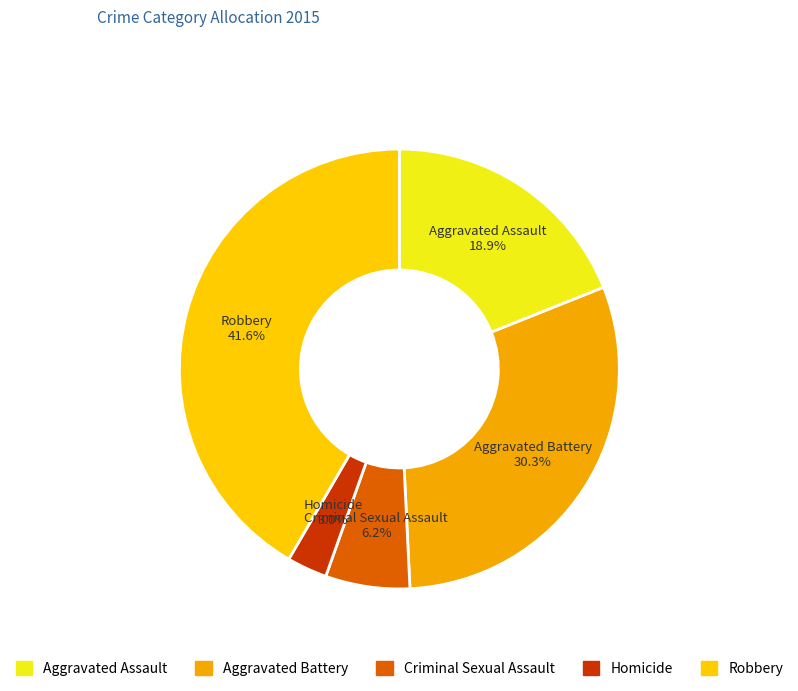

Rank the categories by value from highest to lowest.

Robbery, Aggravated Battery, Aggravated Assault, Criminal Sexual Assault, Homicide